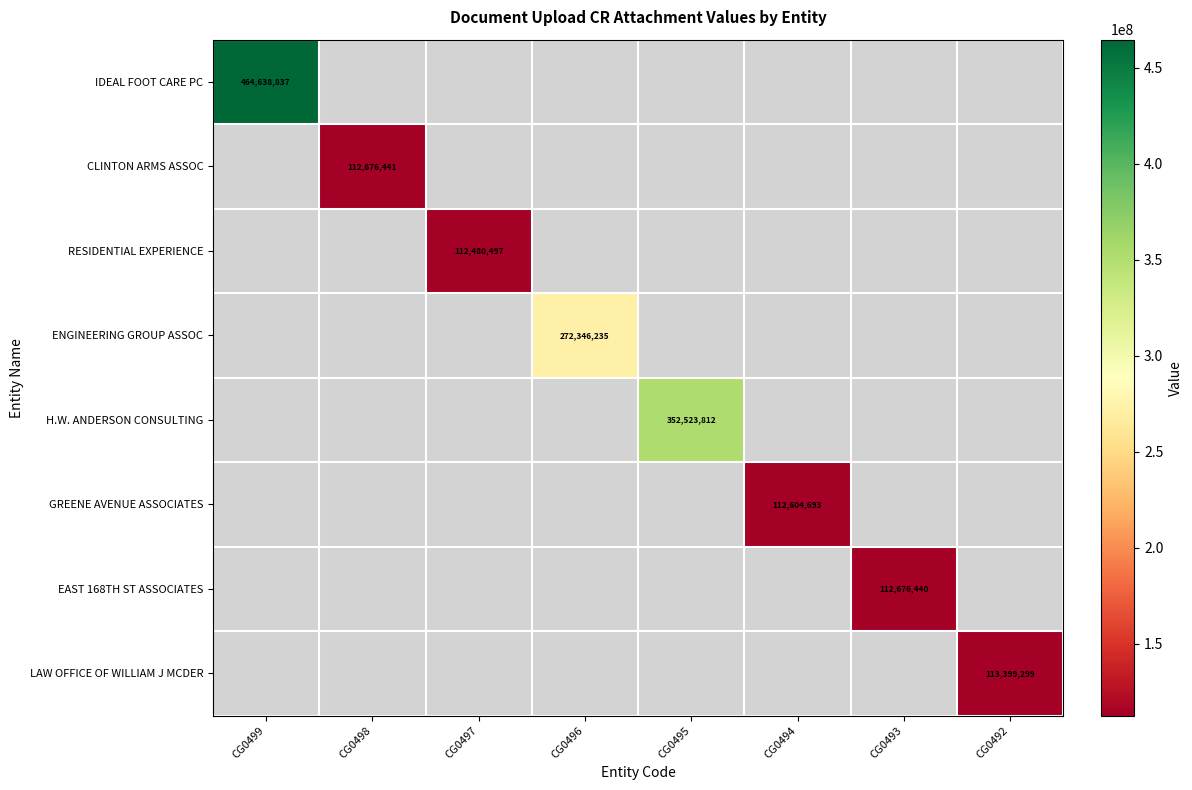

At which category does the chart reach its peak across all series?

CG0499